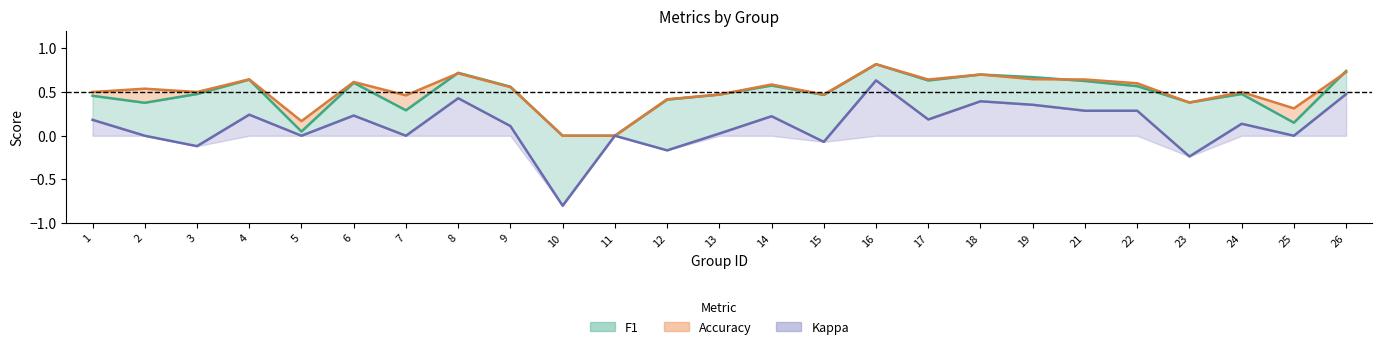

The value of kappa at 4 is 0.1. True or false?

False